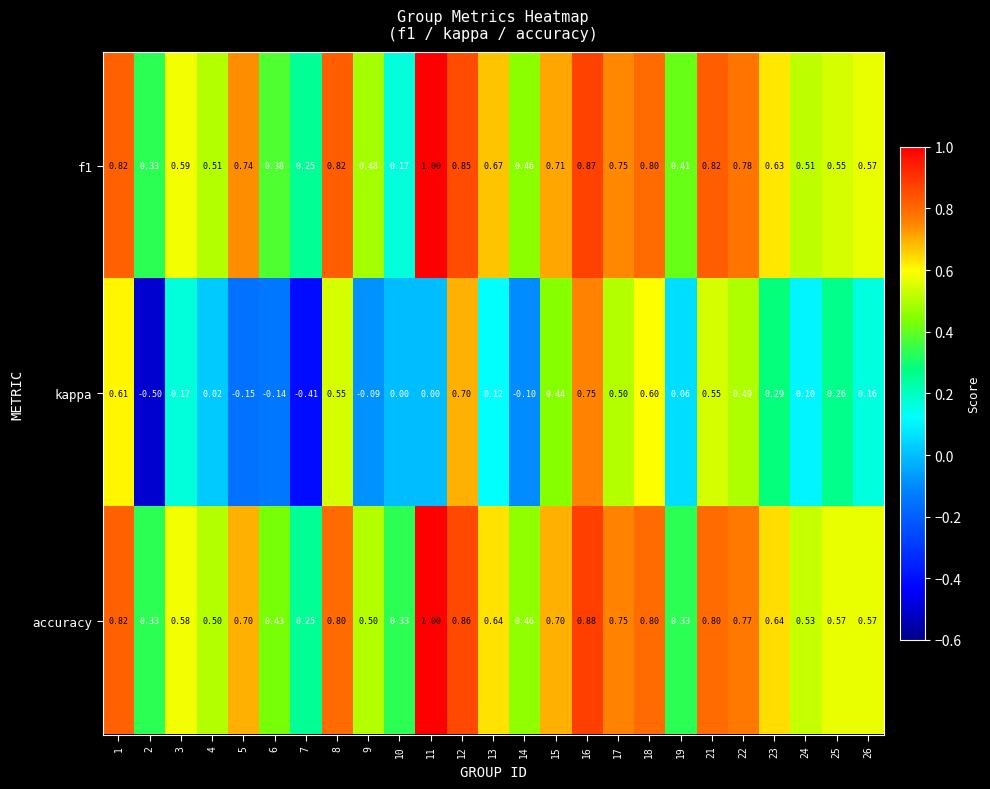

Between 12 and 24, which series saw the biggest shift?

kappa